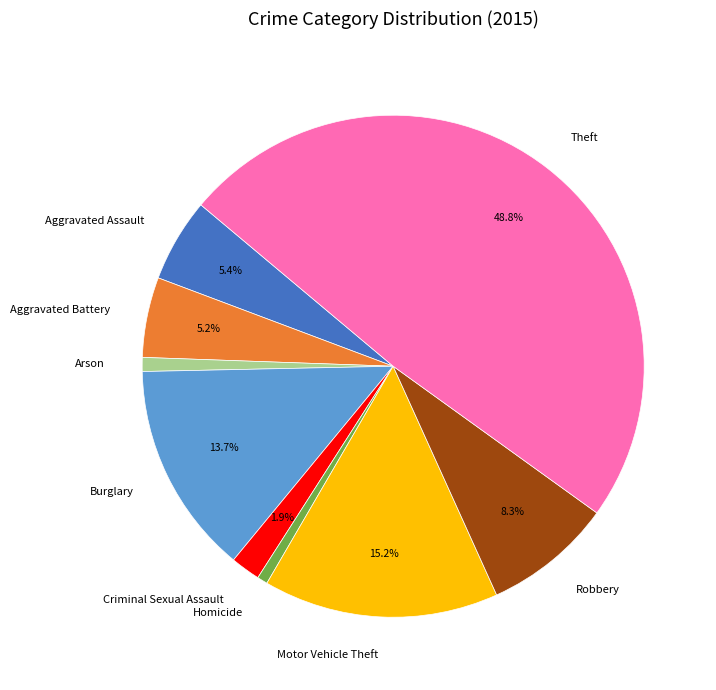

What is the largest slice in the pie chart?

Theft